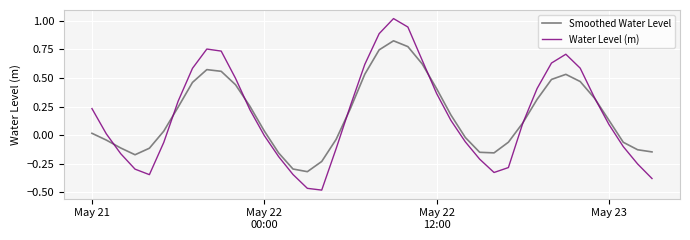

Which series has the largest range (max minus min)?

Water Level (m)